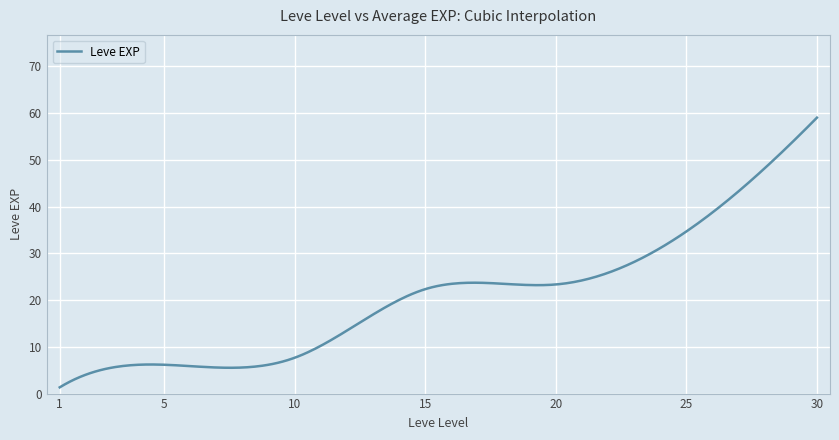

What is the difference between the maximum and minimum values?

57.7